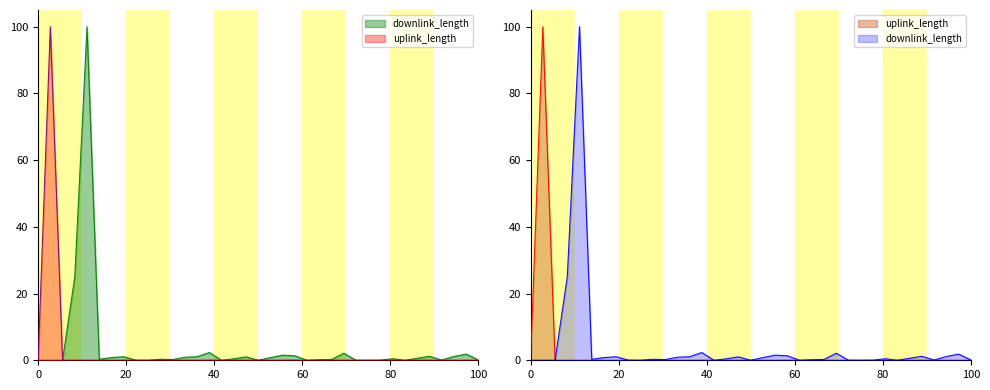

Rank the series at 09:31 from lowest to highest value.

downlink_length, uplink_length